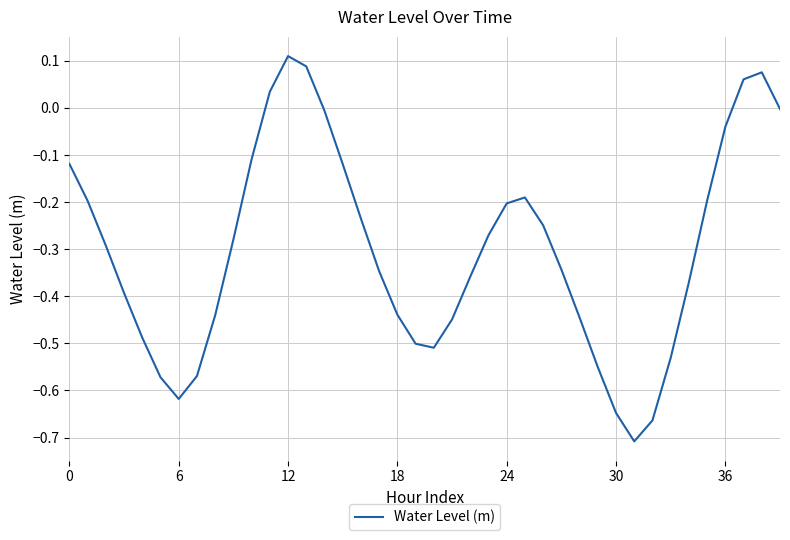

Is this an area chart (filled region under the line)?

No